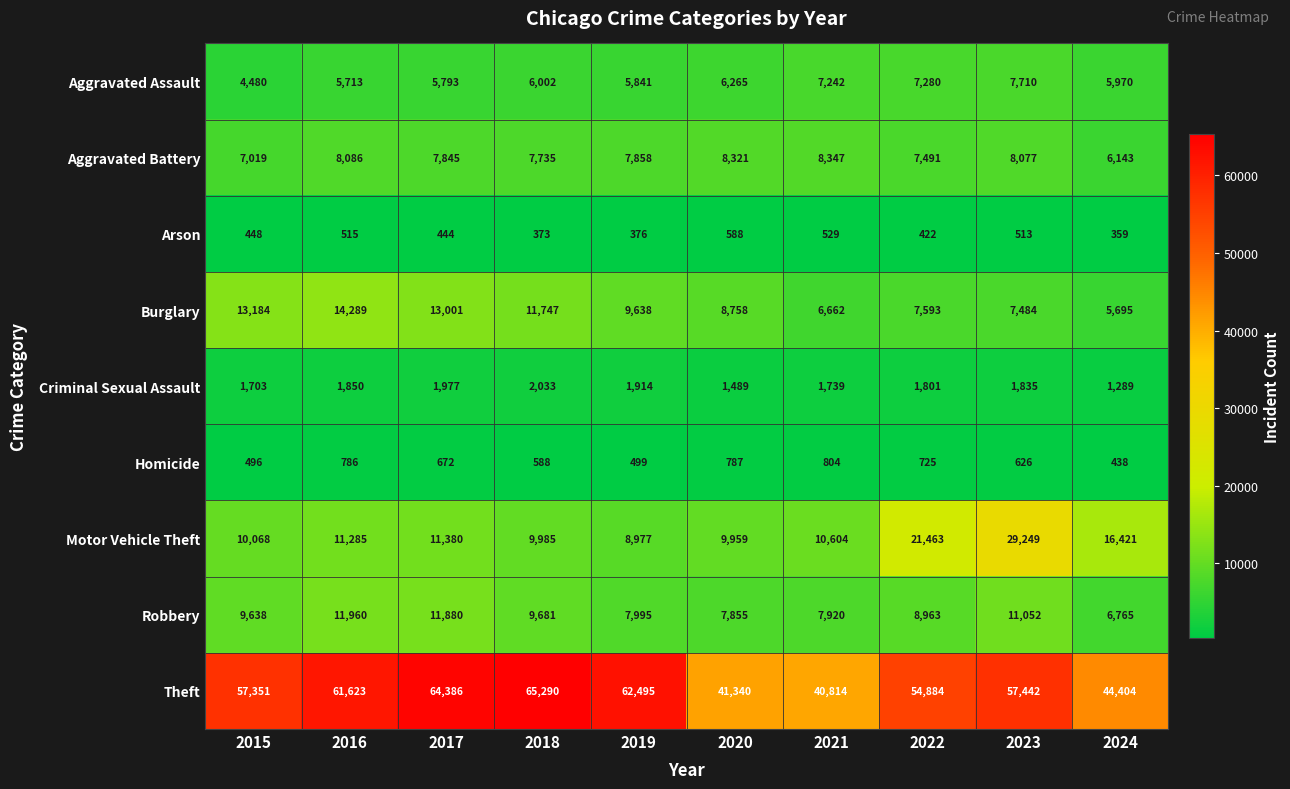

The Burglary series shows 10491 at 2022. True or false?

False